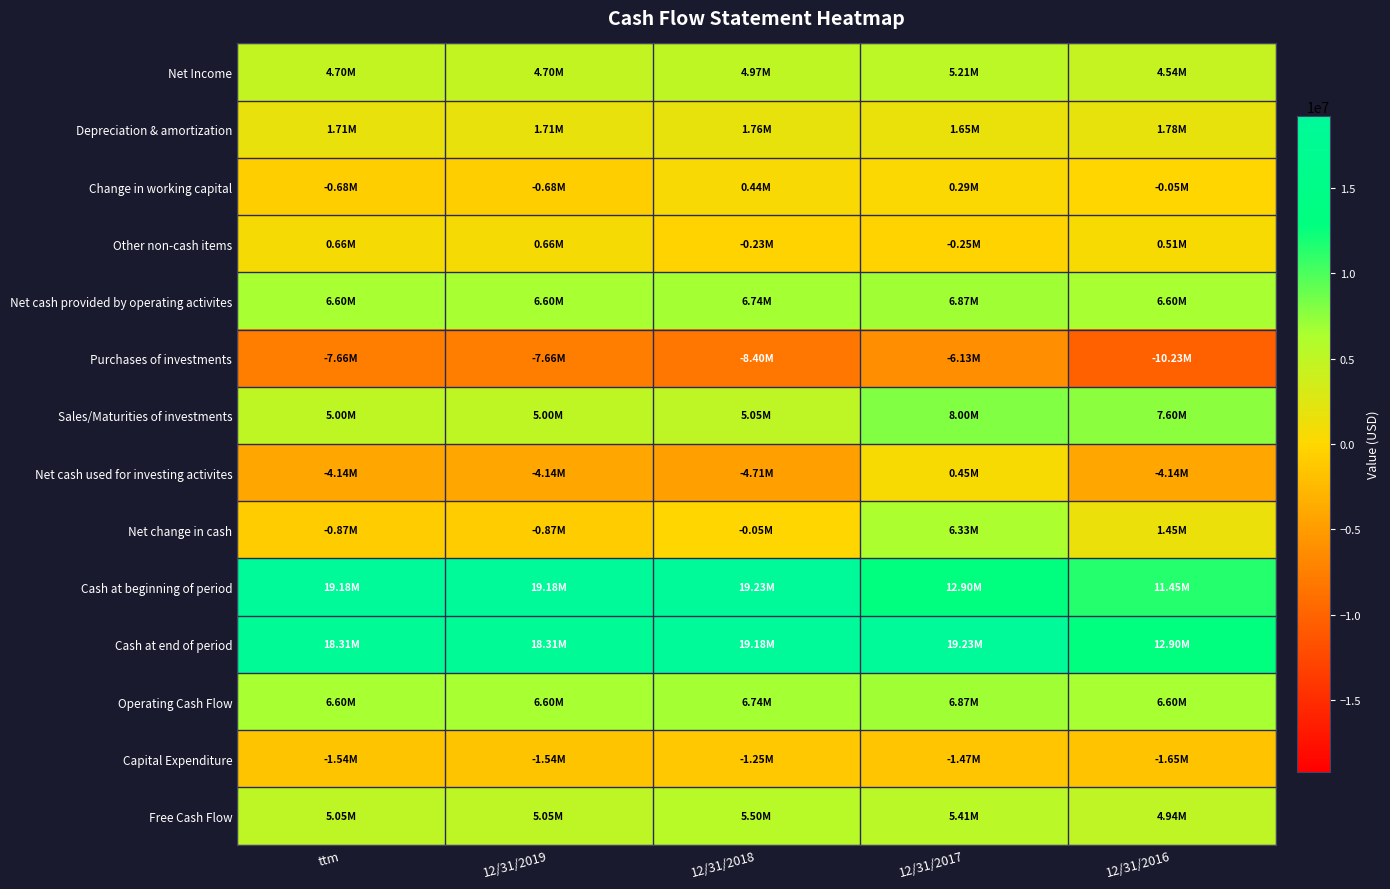

What is the spread (max minus min) of values at ttm?

26841000